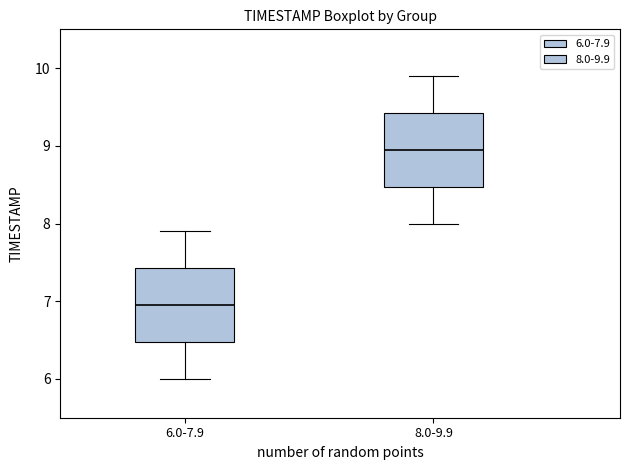

Reading left to right, transcribe this box plot: for each box, give where its median line is, the range the box spans, and where its two whiskers end, as read against the y-axis. The values are not printed on the chart, so give them approximately, as read against the axis.

6.0-7.9: median 7.0, box 6.5 to 7.4, whiskers 6.0 to 7.9
8.0-9.9: median 9.0, box 8.5 to 9.4, whiskers 8.0 to 9.9